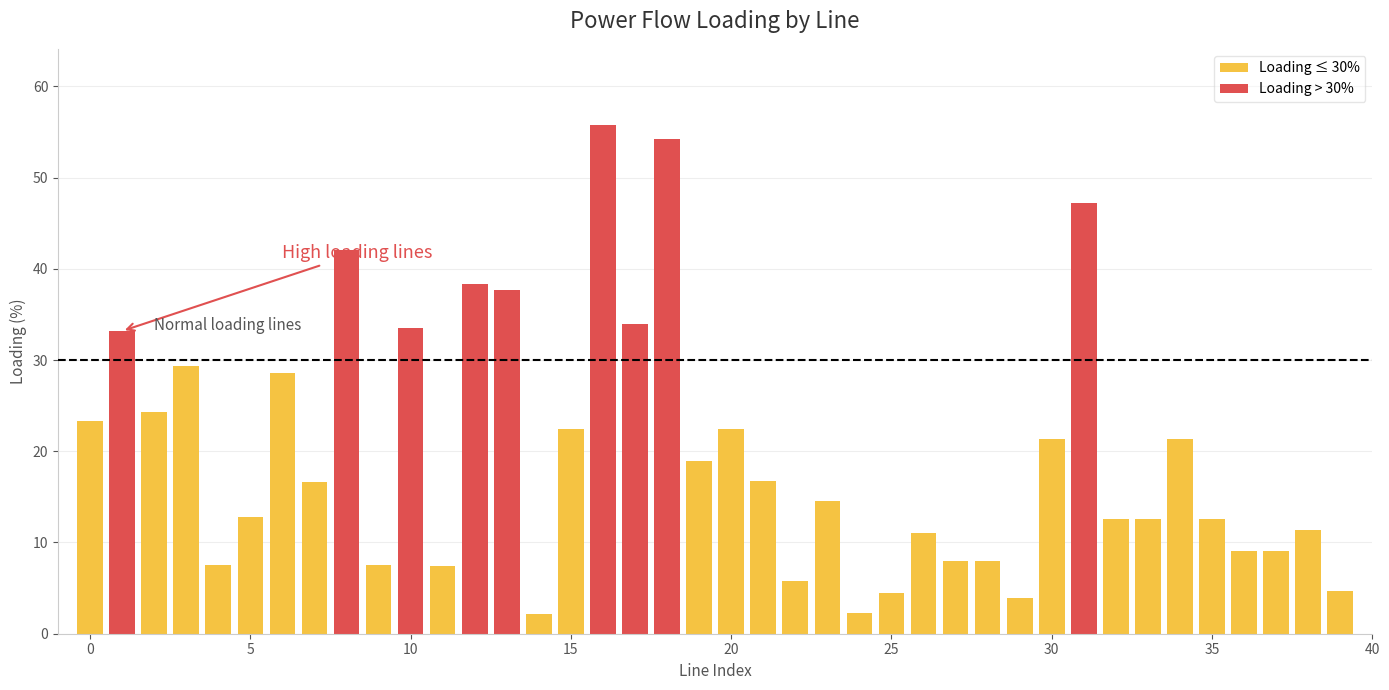

What is the highest value of the Loading ≤ 30% series?

29.4